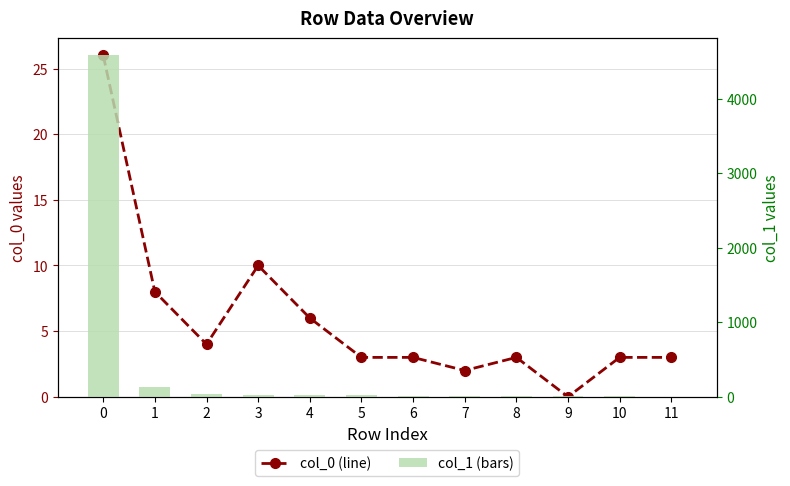

What is the difference between the maximum and minimum values in the col_1 (bars) series?

4578